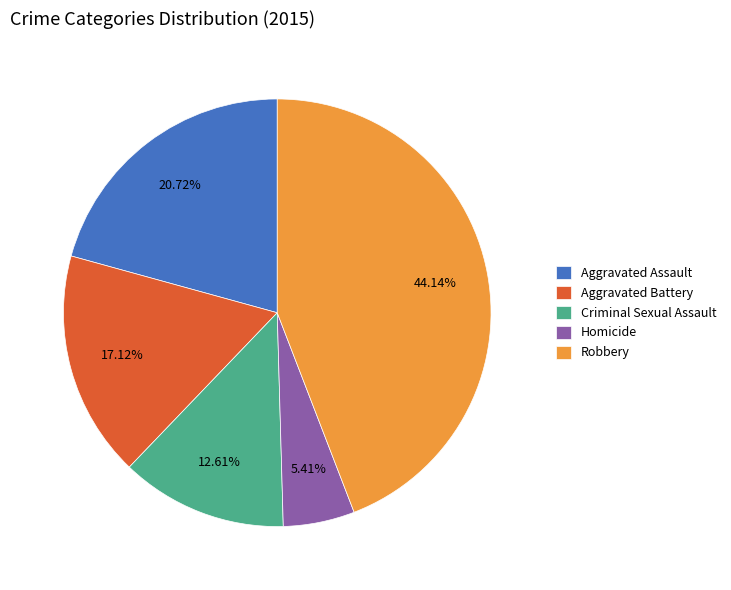

What is the total percentage of Homicide and Aggravated Battery?

22.5%